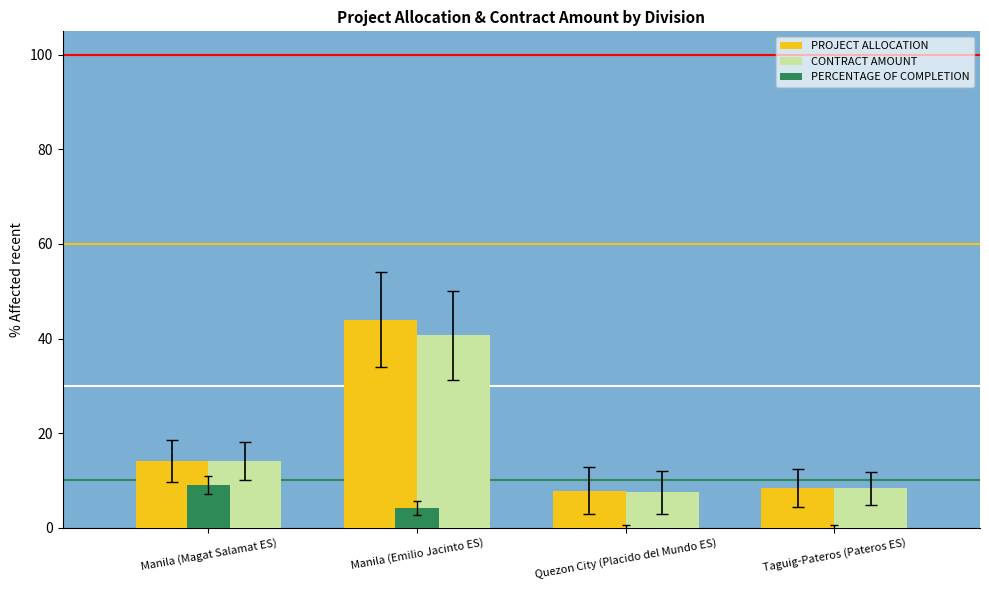

At which category is the sum across all series the highest?

Manila (Emilio Jacinto ES)